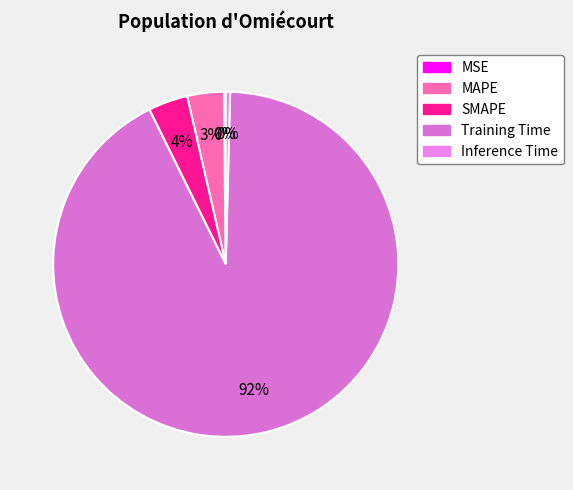

To the nearest percent, what is the difference between the Training Time and MSE slice percentages?

92%